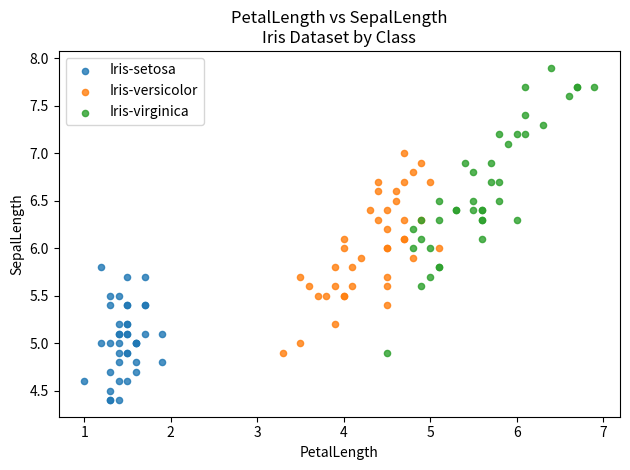

Which series has the largest Y range (max minus min)?

Iris-virginica